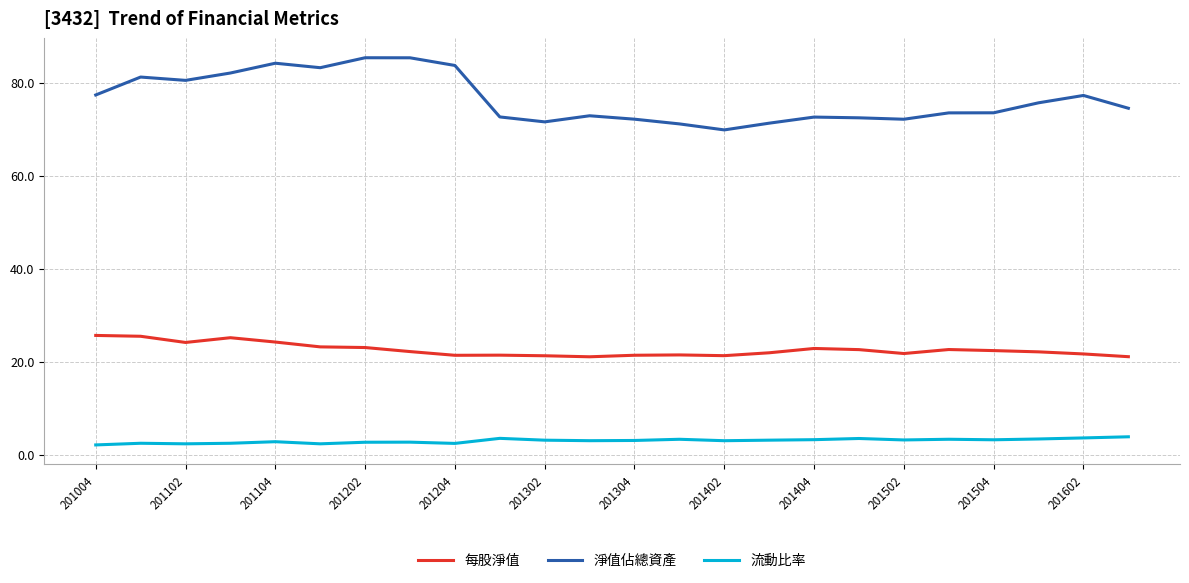

What is the difference between the maximum and minimum values in the 每股淨值 series?

4.6